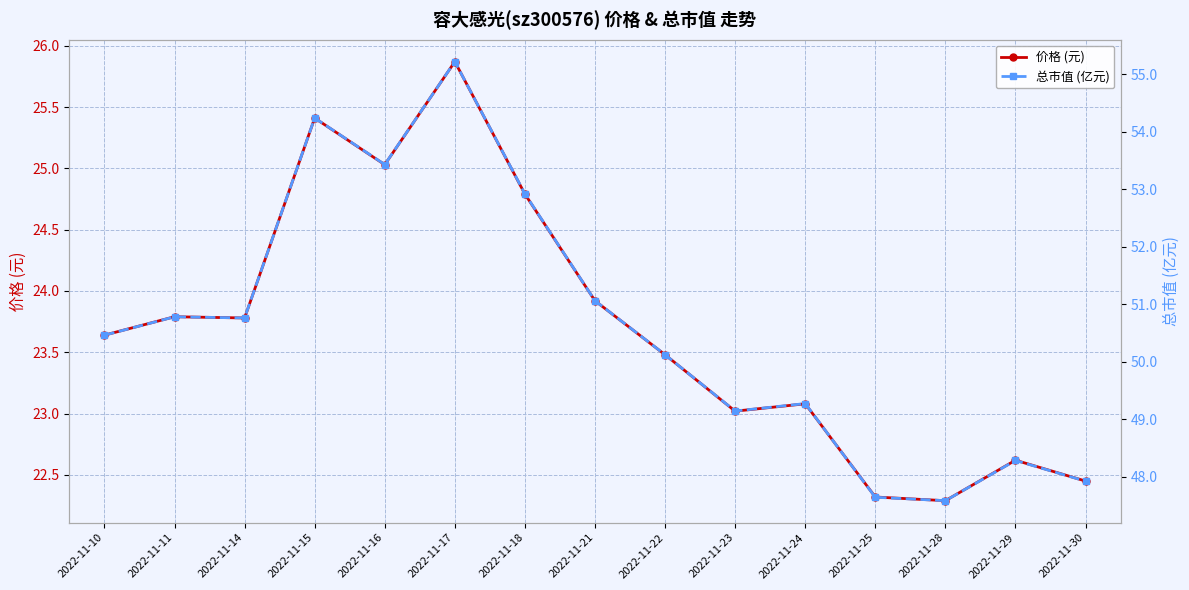

Reading left to right, extract all data points from this chart.

价格 (元): 2022-11-10=23.6	2022-11-11=23.8	2022-11-14=23.8	2022-11-15=25.4	2022-11-16=25.0	2022-11-17=25.9	2022-11-18=24.8	2022-11-21=23.9	2022-11-22=23.5	2022-11-23=23.0	2022-11-24=23.1	2022-11-25=22.3	2022-11-28=22.3	2022-11-29=22.6	2022-11-30=22.4
总市值 (亿元): 2022-11-10=50.5	2022-11-11=50.8	2022-11-14=50.8	2022-11-15=54.2	2022-11-16=53.4	2022-11-17=55.2	2022-11-18=52.9	2022-11-21=51.1	2022-11-22=50.1	2022-11-23=49.1	2022-11-24=49.3	2022-11-25=47.6	2022-11-28=47.6	2022-11-29=48.3	2022-11-30=47.9